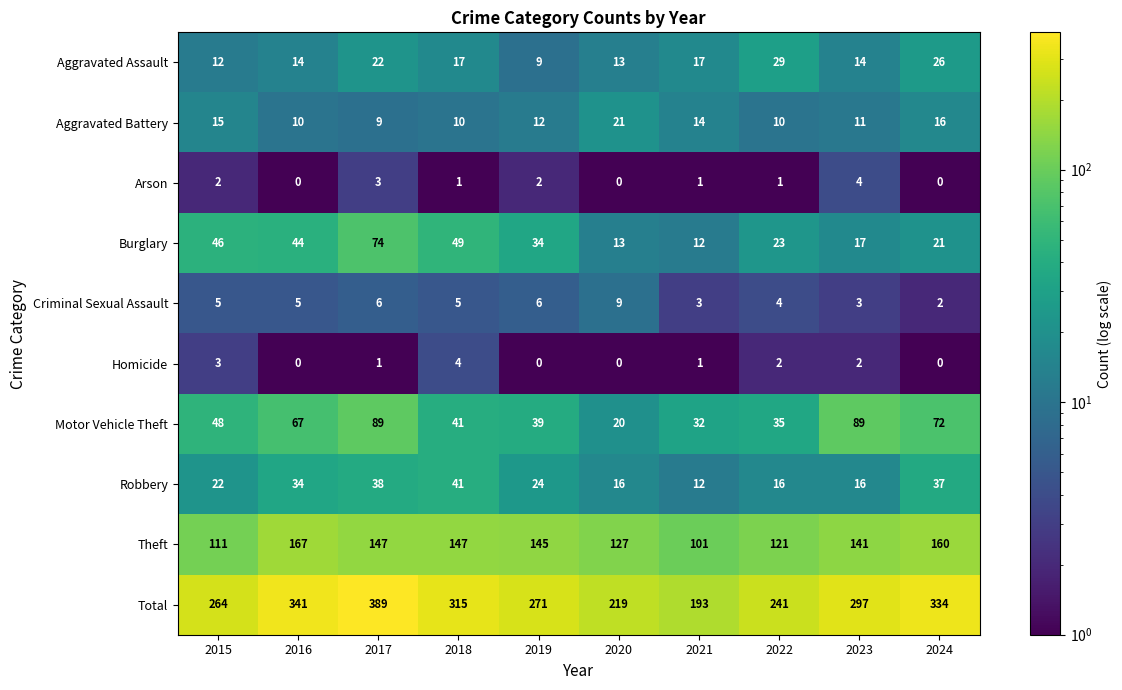

What is the average value of the Robbery series?

26